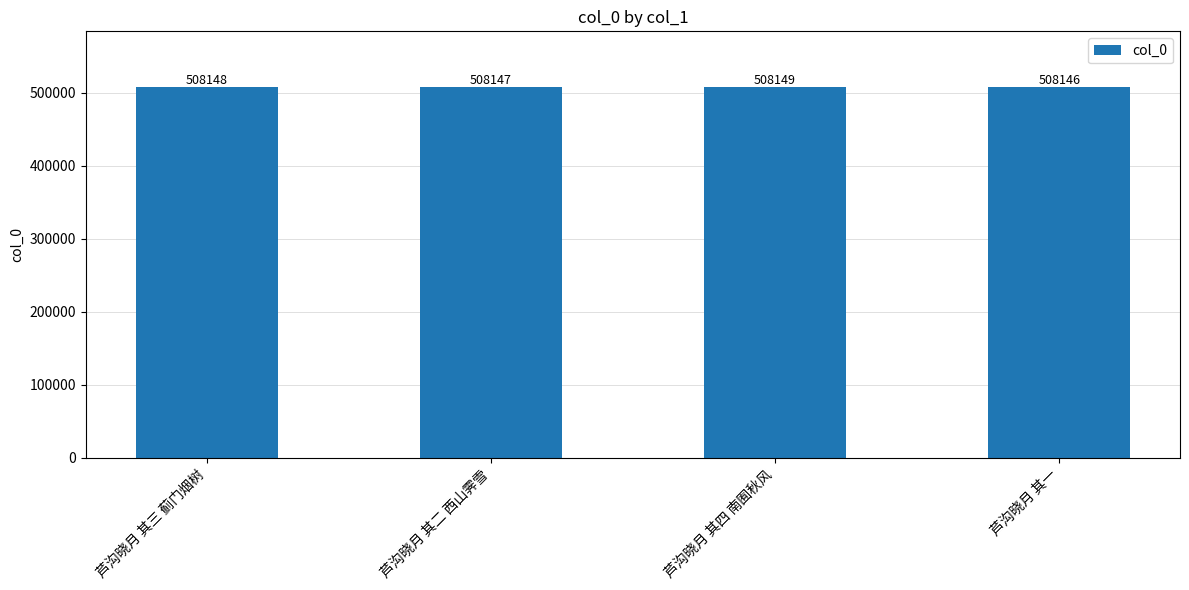

What is the greatest value displayed?

508149